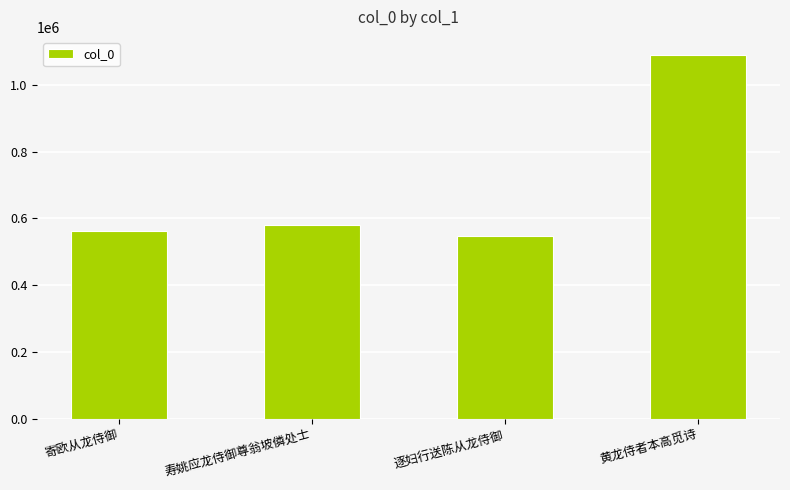

Are the bars grouped side by side (vs. stacked)?

No